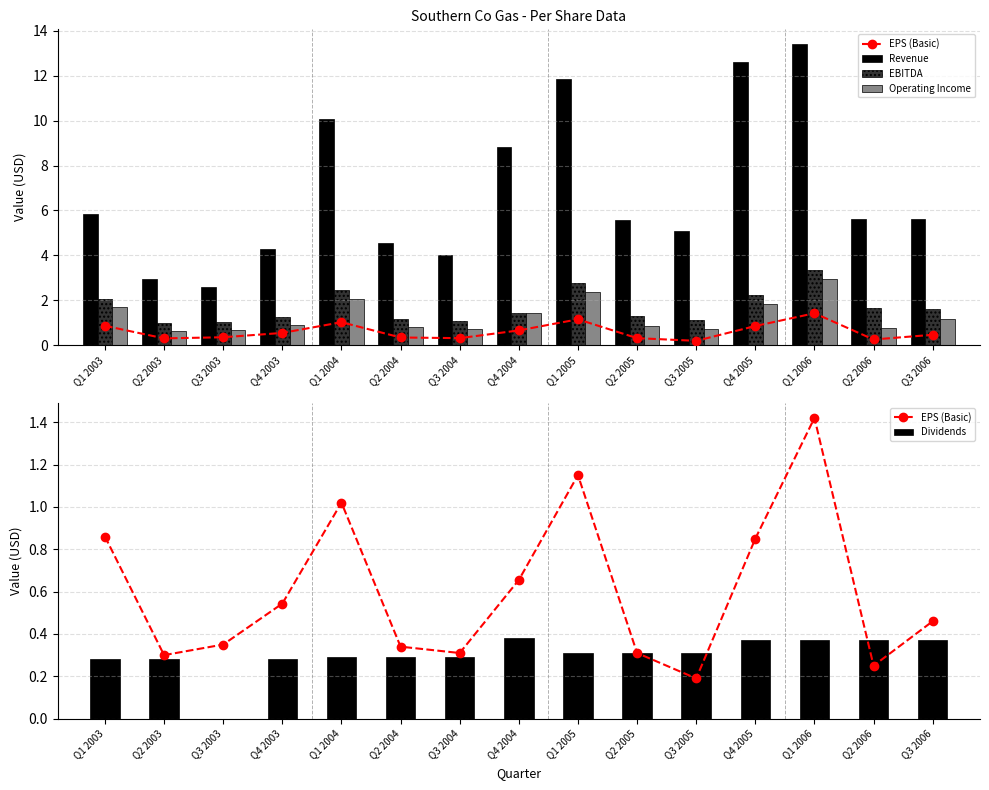

Which series changed the most between Q4 2005 and Q3 2006?

Revenue